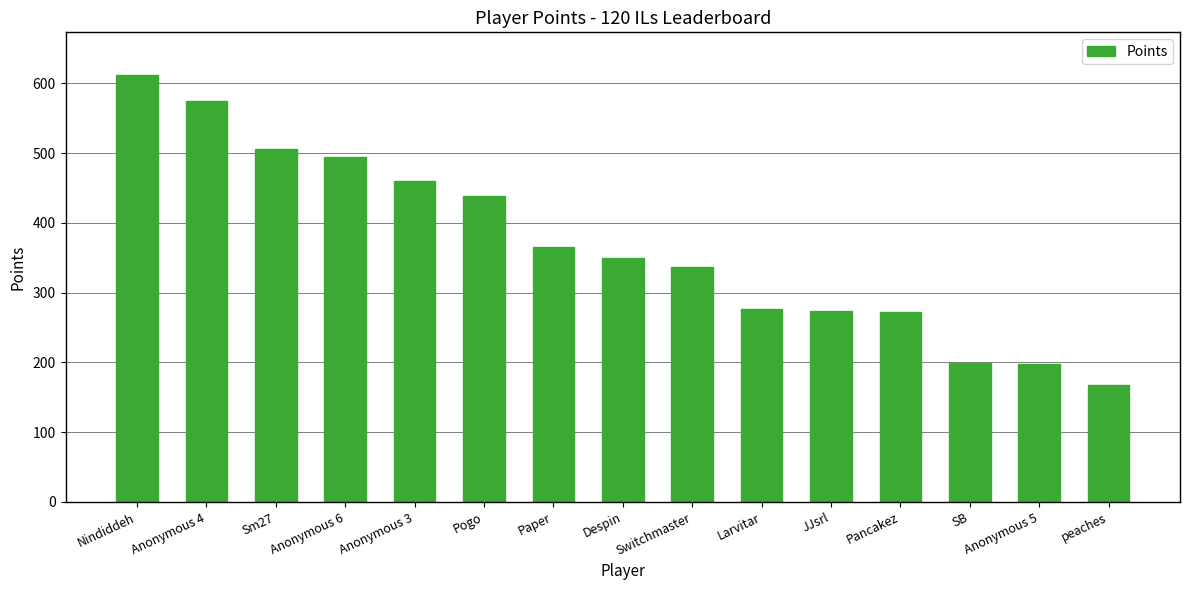

What is the change in value from Nindiddeh to Paper?

-246